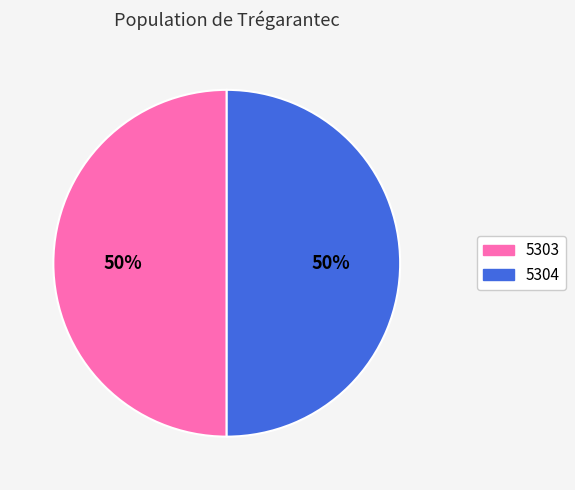

True or false: 5304 accounts for 35% of the total.

False